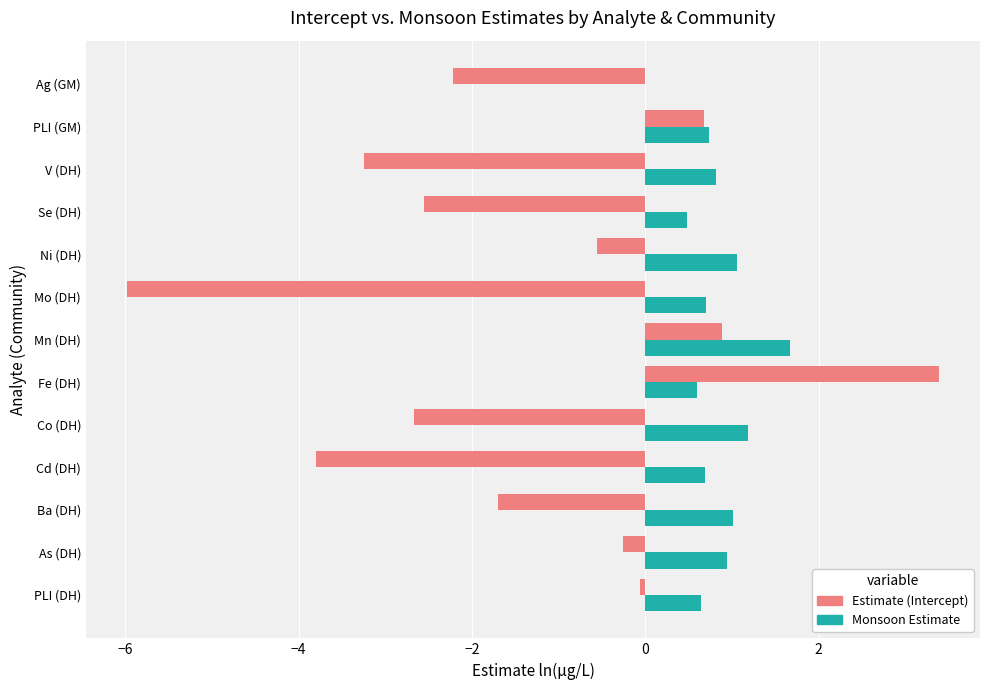

Where is Estimate (Intercept) nearest to the value -1?

Ni (DH)